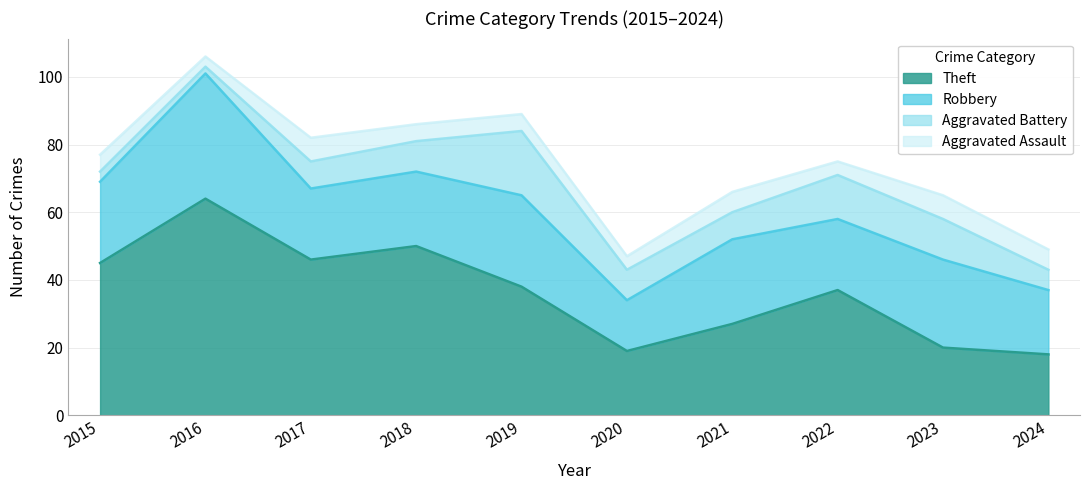

How many data points in Aggravated Battery are above 9?

3